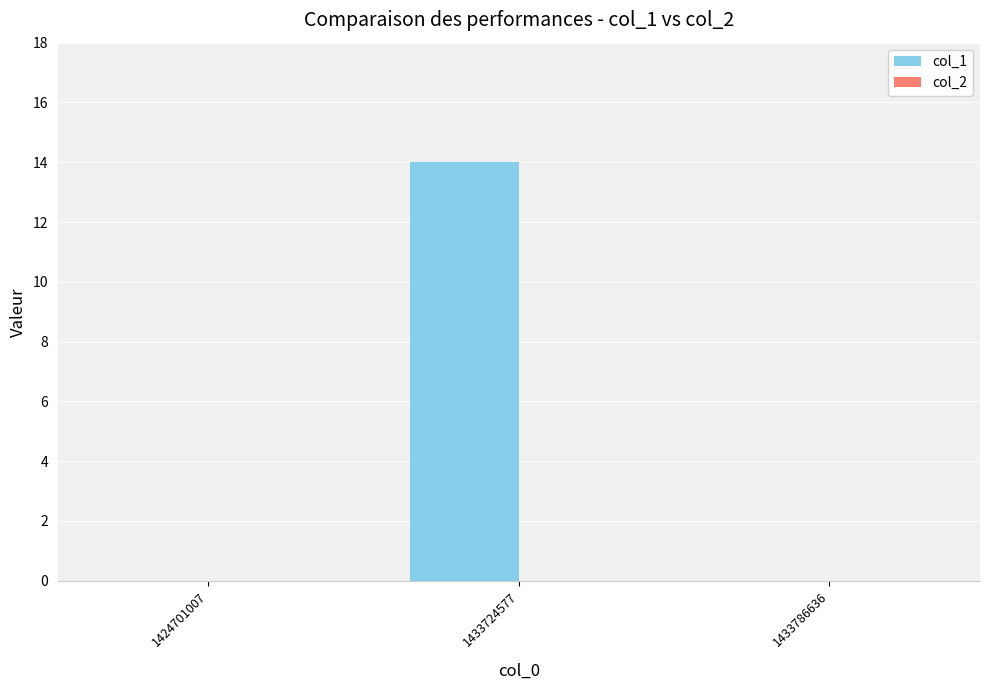

Reading right to left, what are all the values shown in this chart?

1433786636=0	1433724577=14	1424701007=0